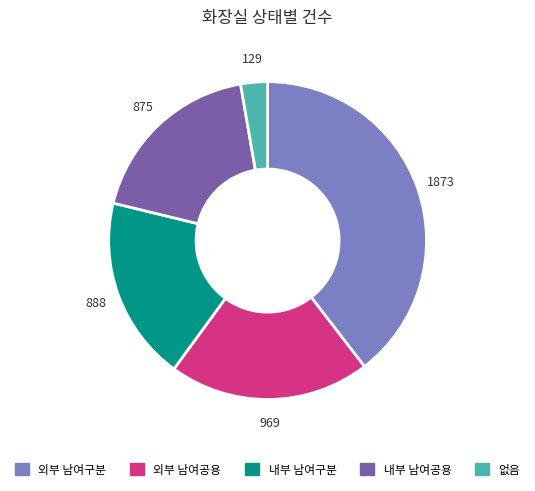

Does any single category account for the majority?

No